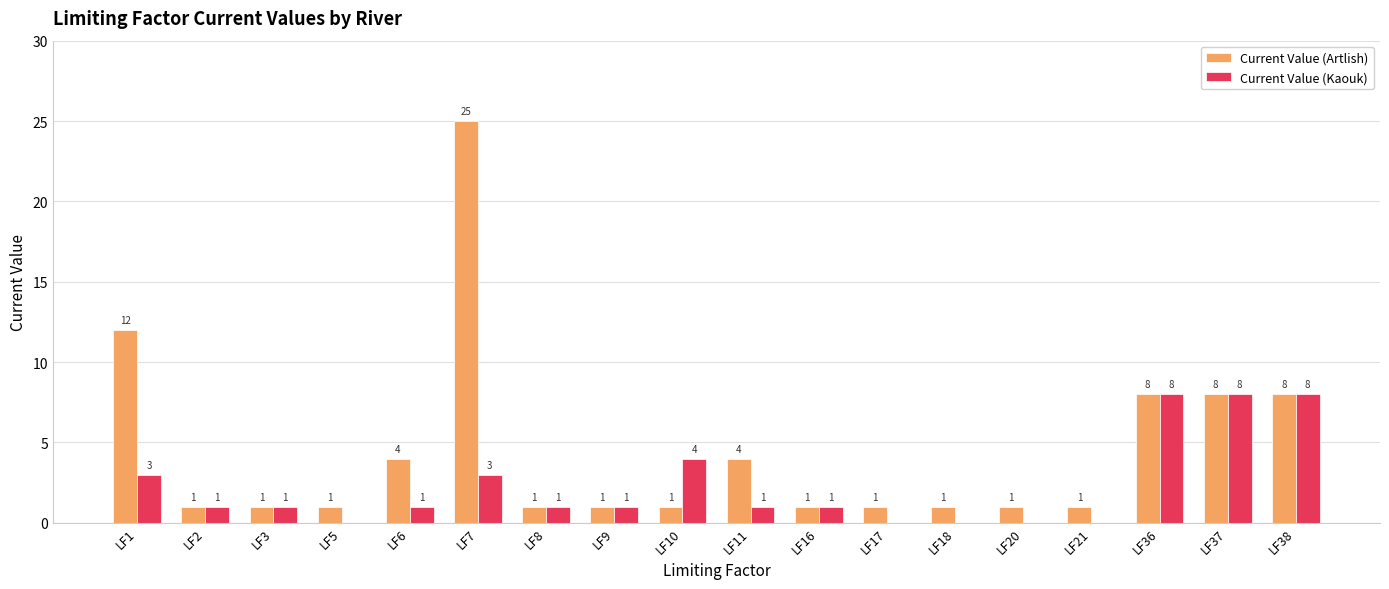

Count the Current Value (Kaouk) values in the range 0 to 3.

14